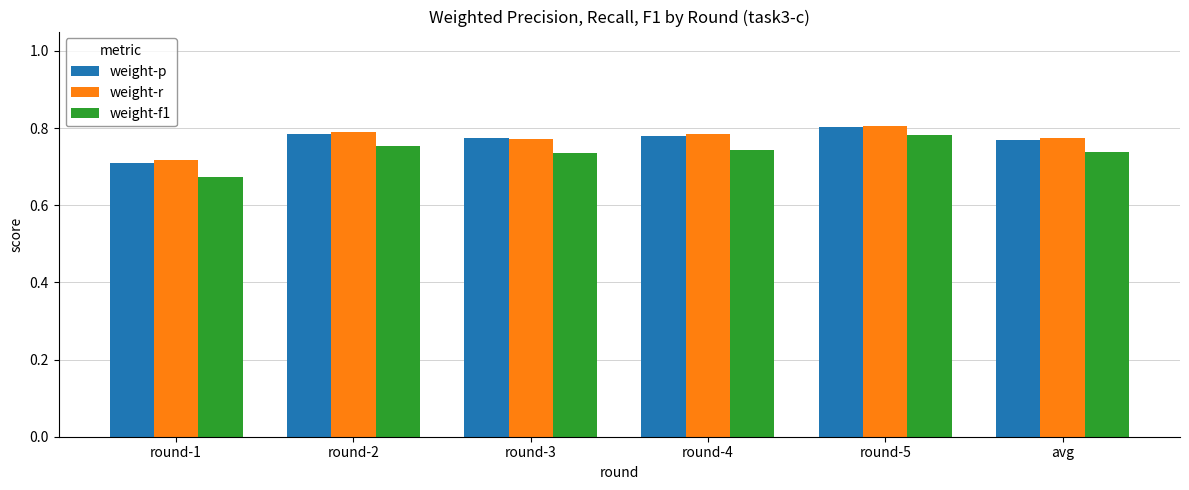

How many bars are there in each group?

3